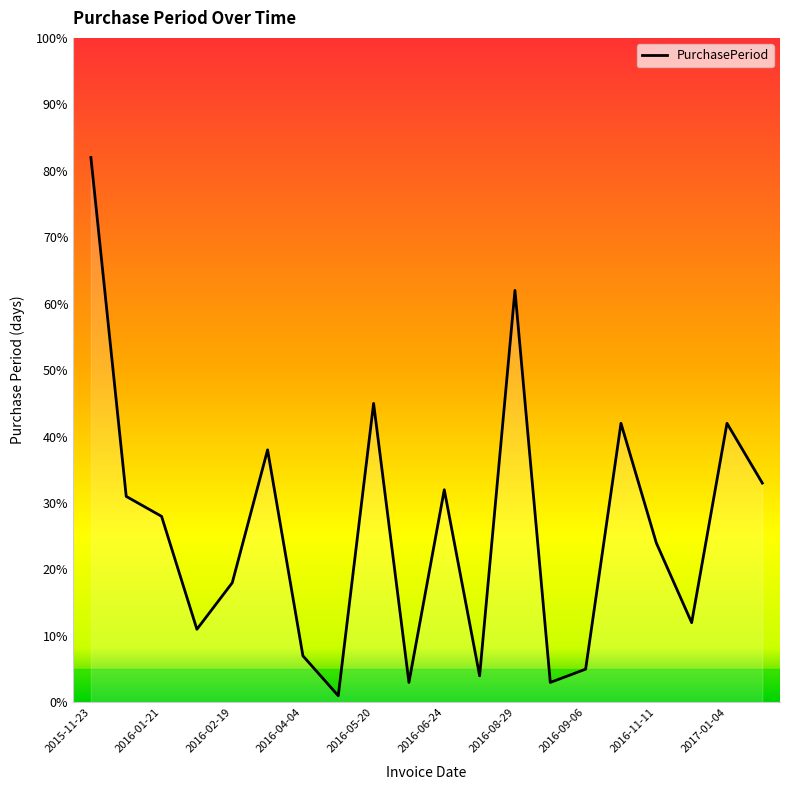

What is the greatest value displayed?

82